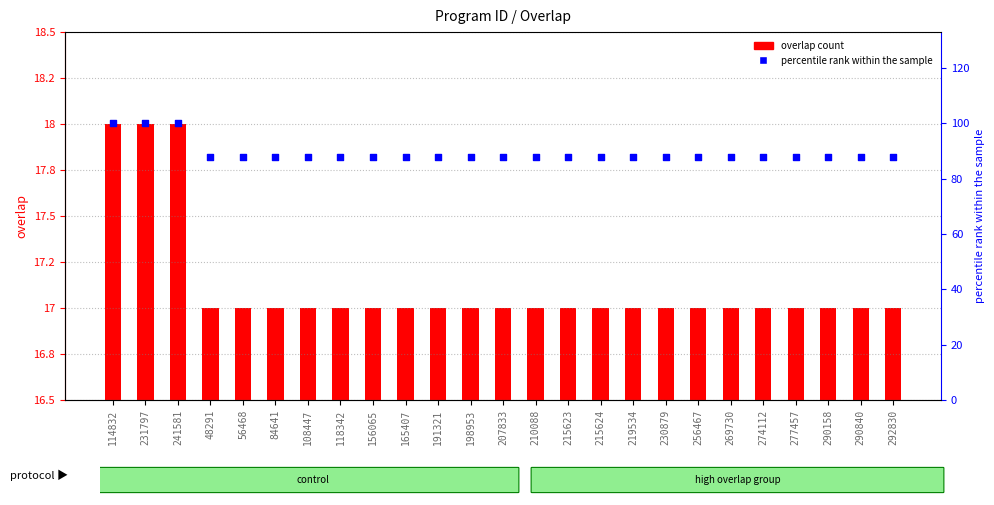

Which series has the largest total across all categories?

percentile rank within the sample